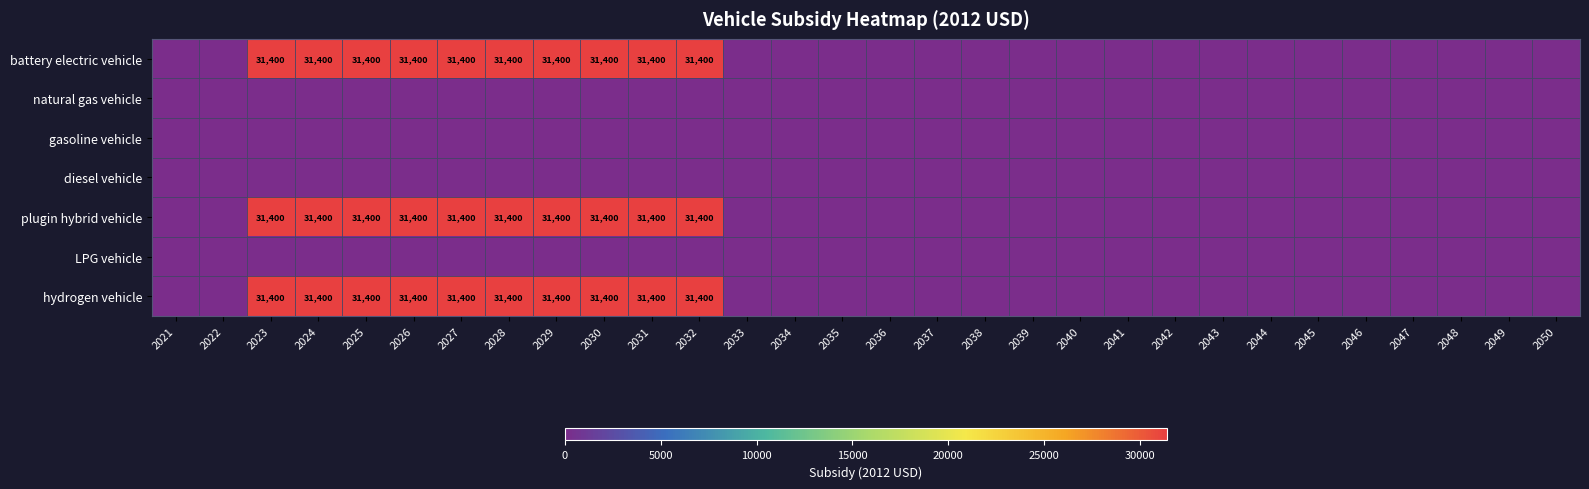

Is it true that plugin hybrid vehicle equals 42702 at 2024?

False